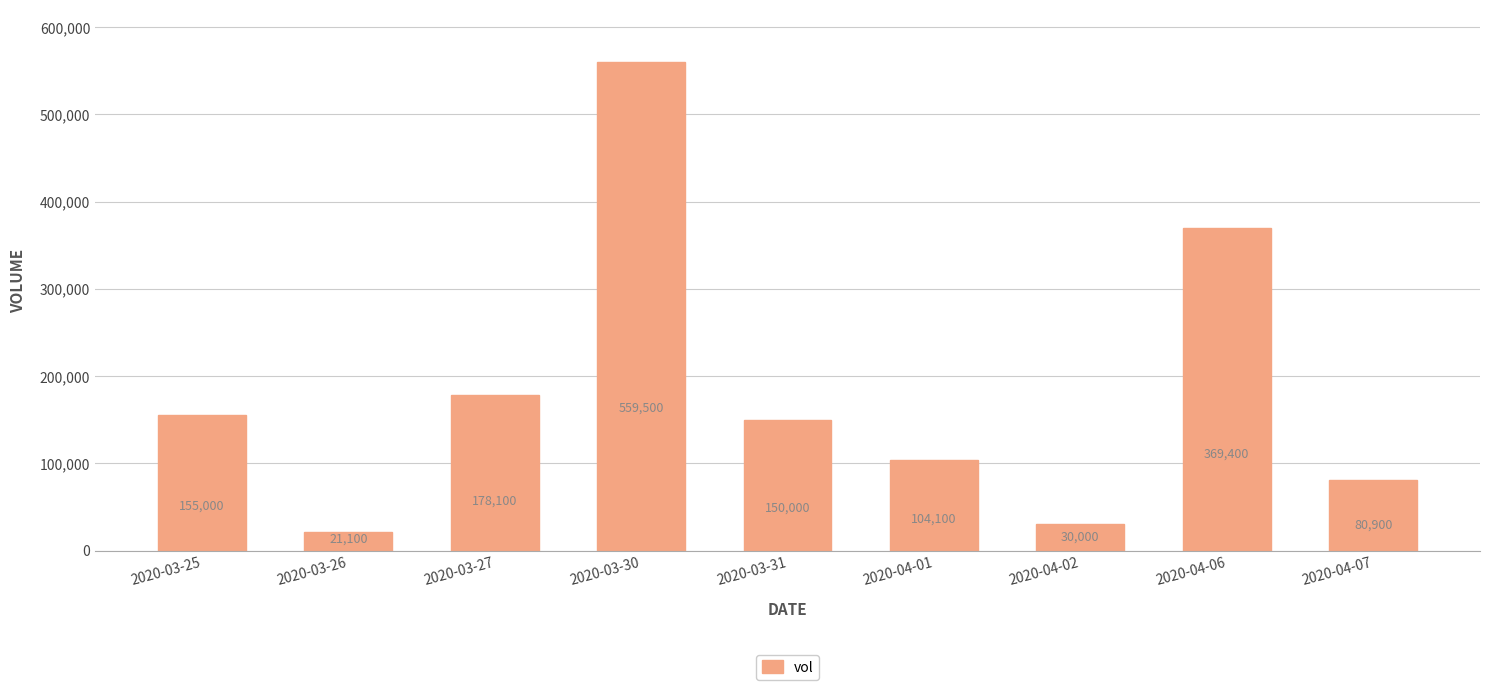

The chart shows a value of 369400 at 2020-04-06. True or false?

True